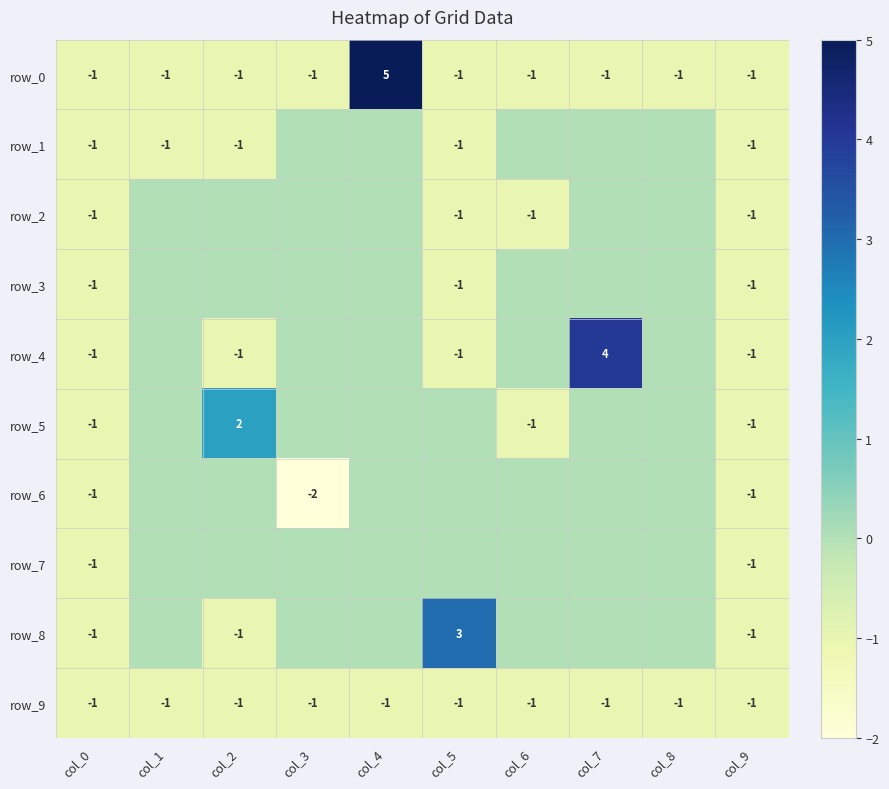

What is the difference between the maximum and minimum values in the row_5 series?

3